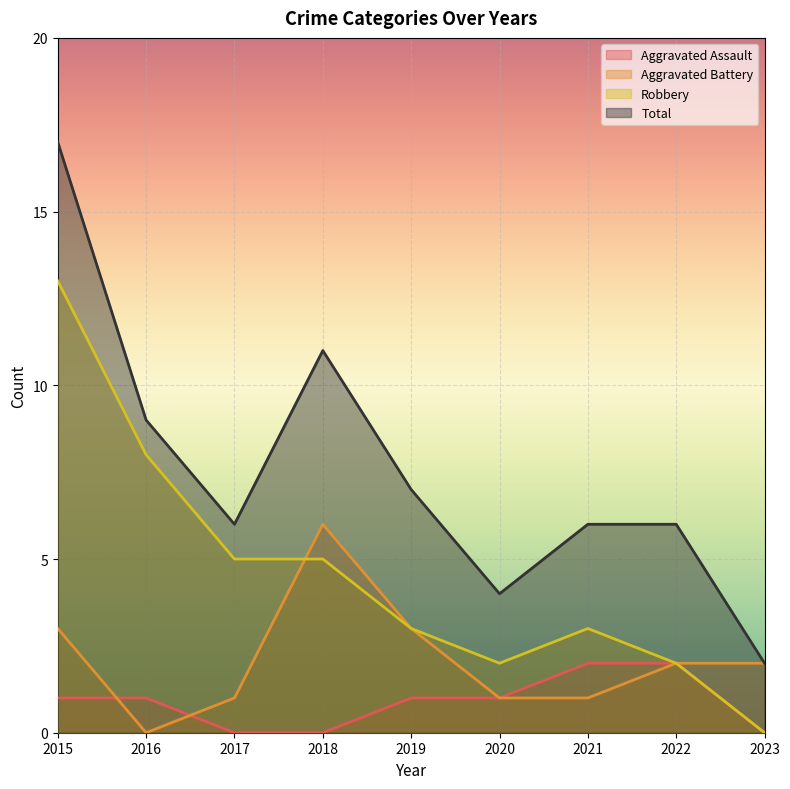

True or false: Total and Robbery intersect in this chart.

False